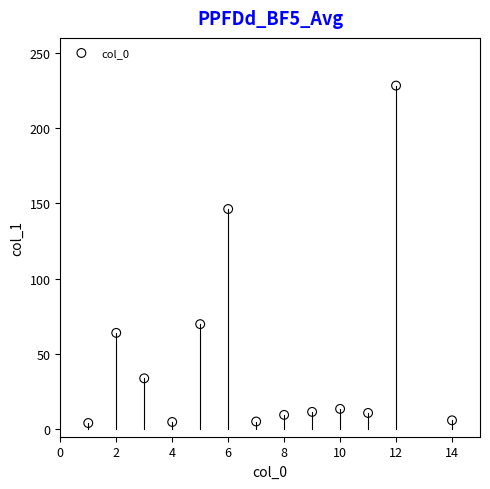

What Y value in the scatter plot is closest to 116?

146.3